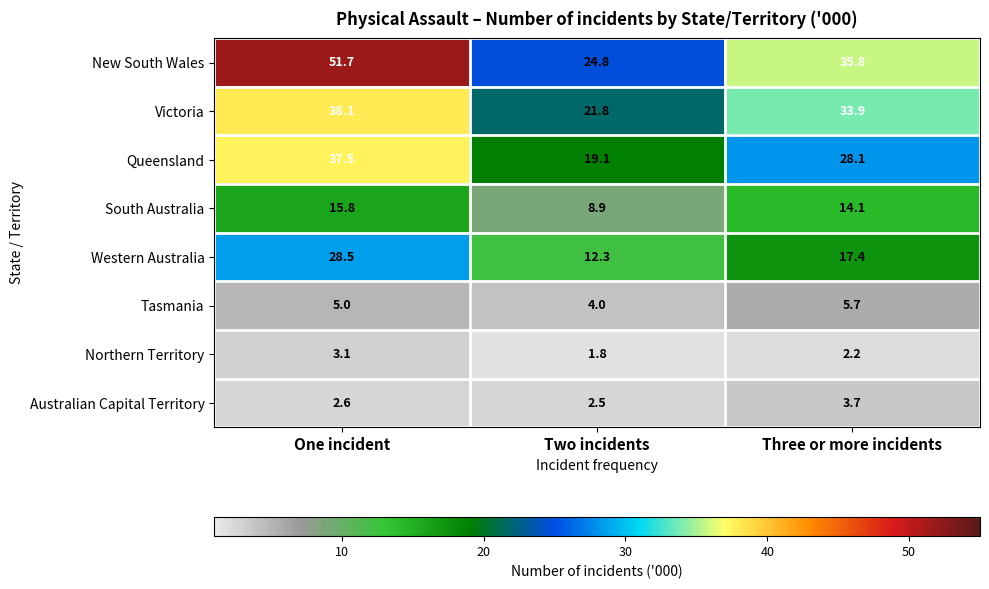

What is the sum of the Northern Territory values at One incident and Three or more incidents?

5.3